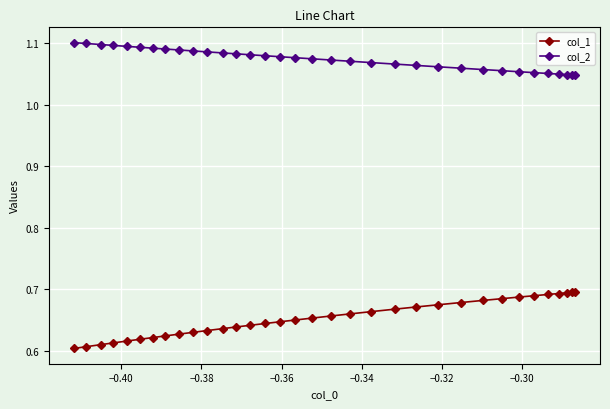

Count the number of categories in the chart.

34